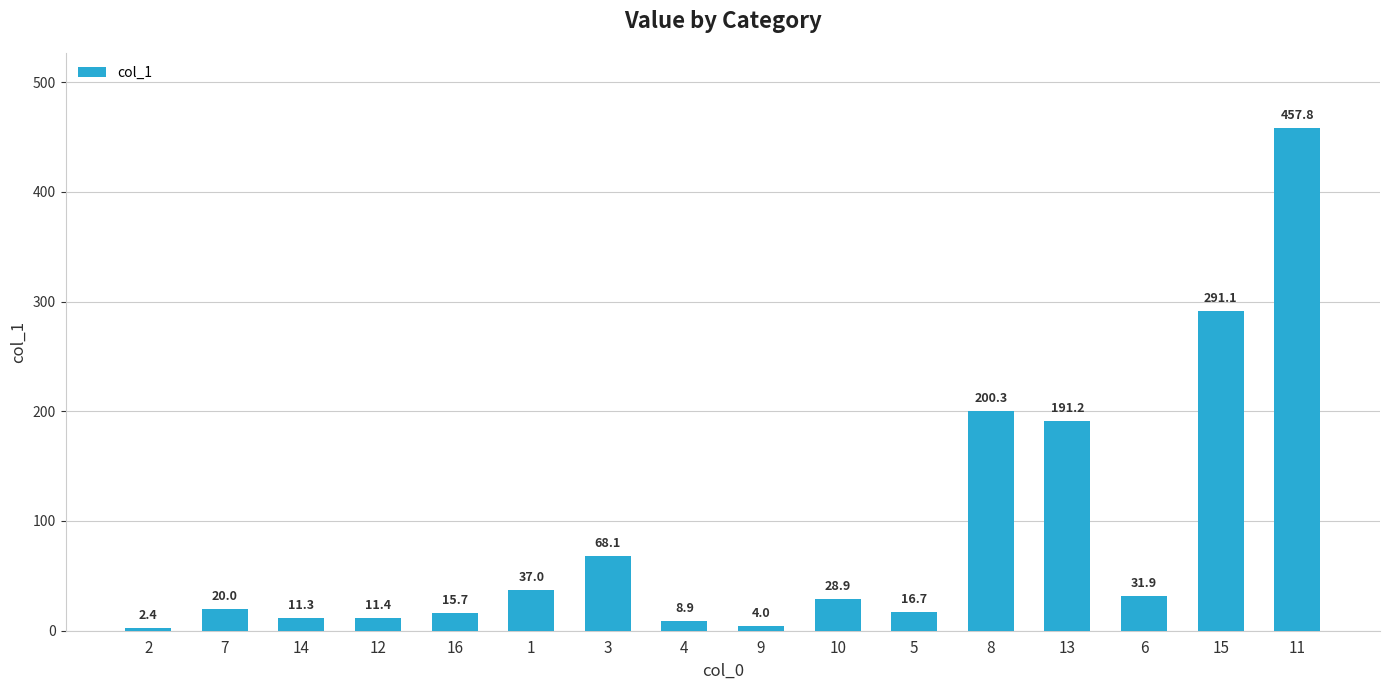

What position from the right is 6?

3